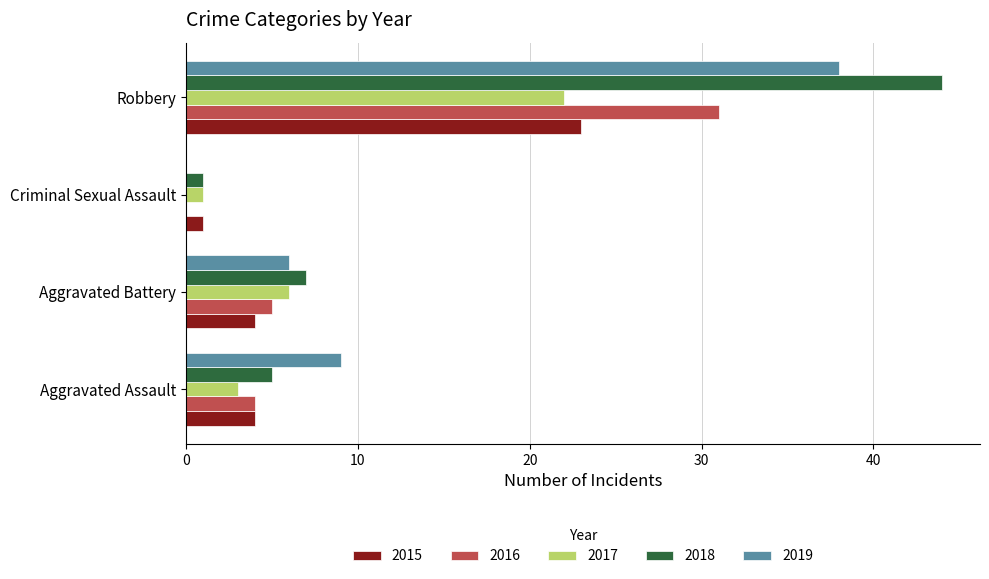

Between Aggravated Battery and Robbery, which series saw the biggest shift?

2018